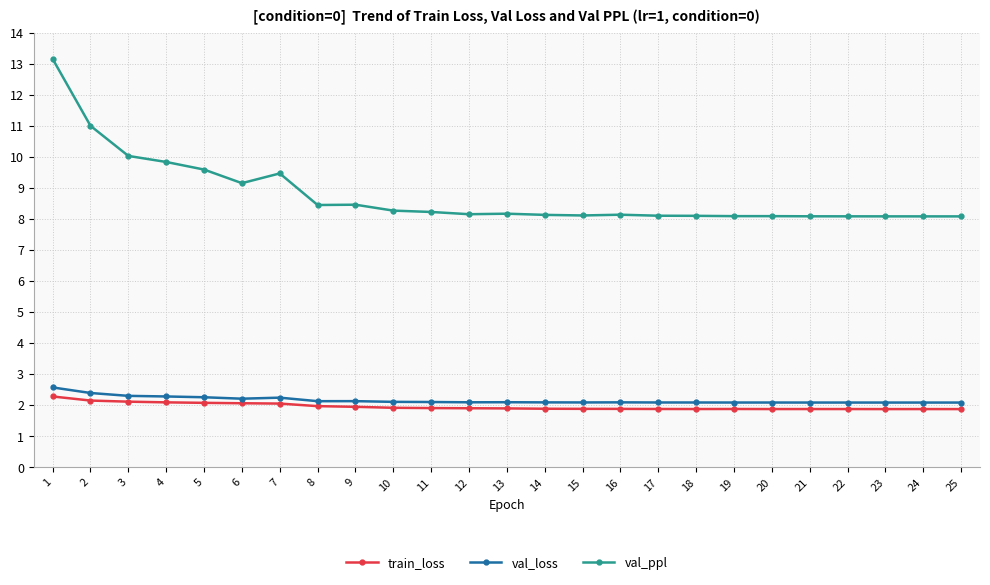

What is the value of the val_ppl point at the 13th from the left?

8.2